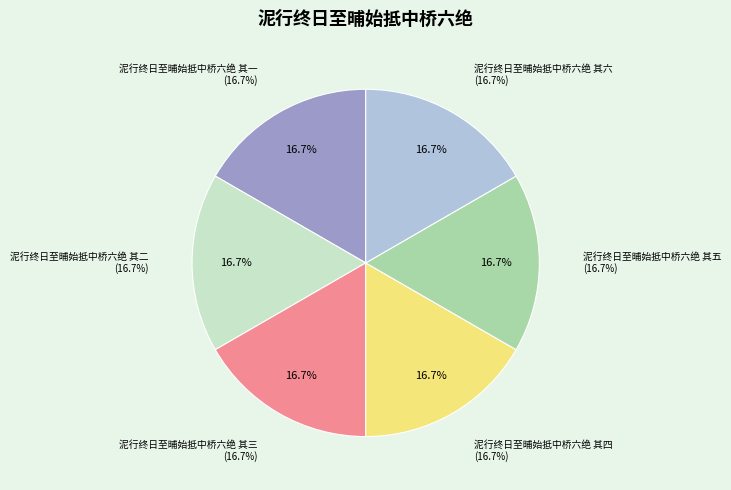

Is 泥行终日至晡始抵中桥六绝 其三 the majority of the pie?

No